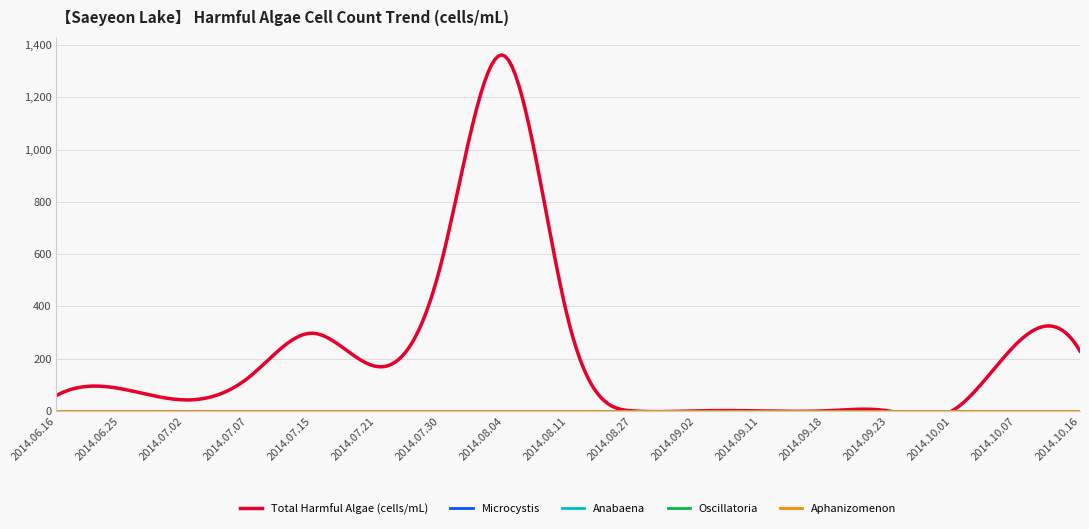

Which series has the largest total across all categories?

Total Harmful Algae (cells/mL)